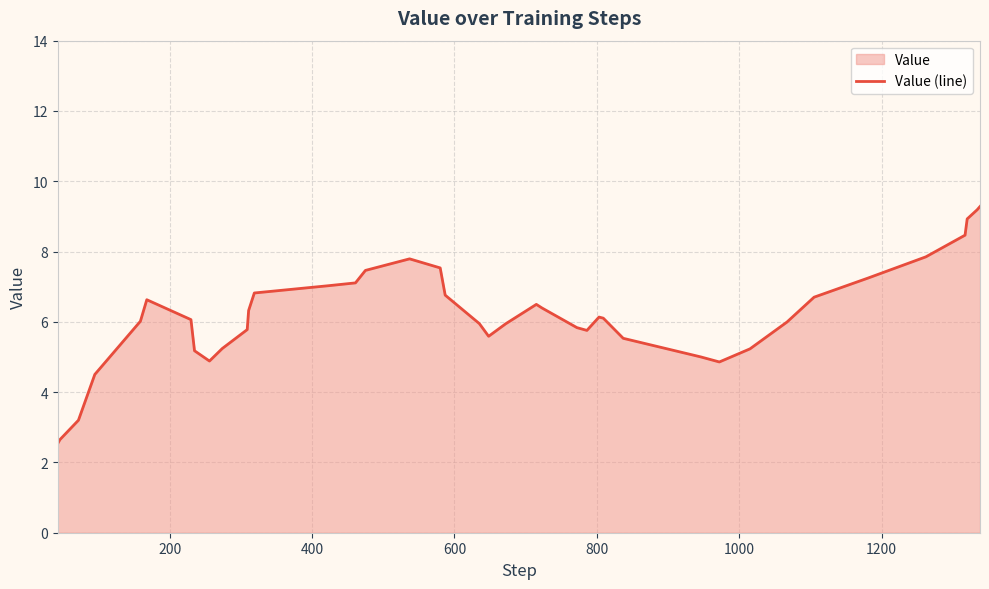

What is the value of the 13th point from the left?

6.8